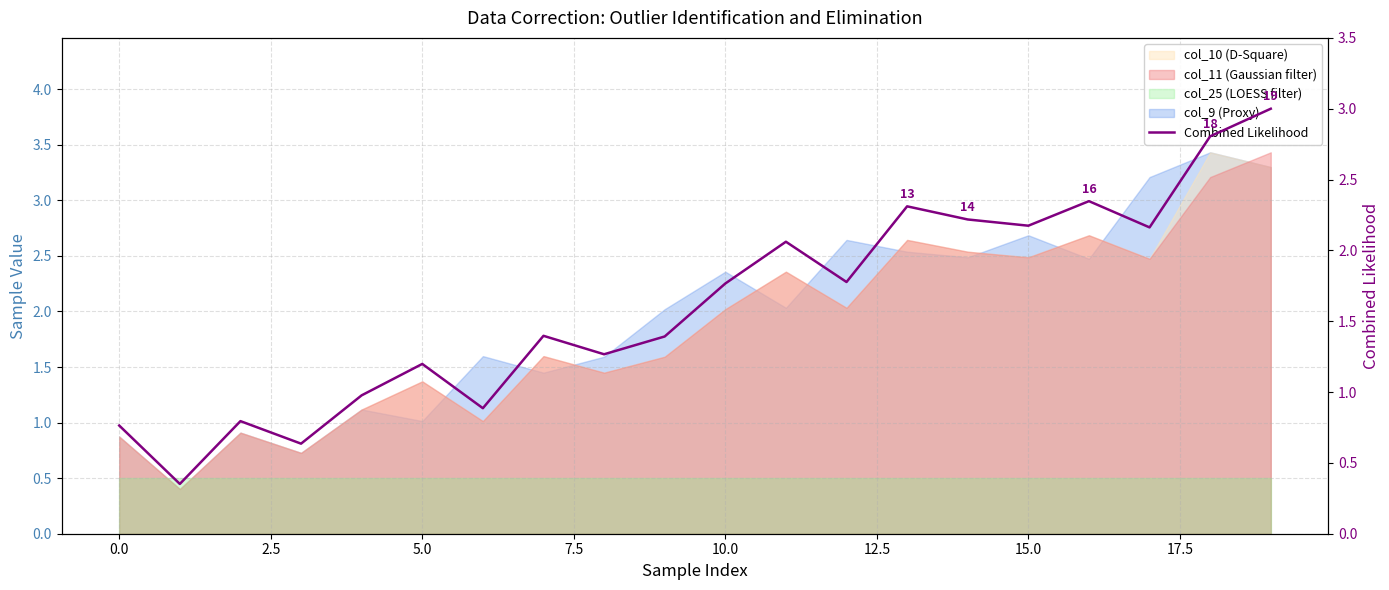

What is the average value?

1.6